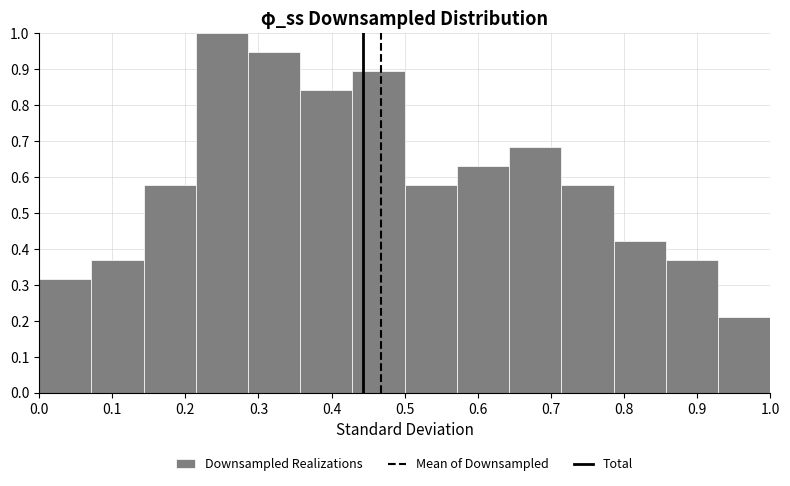

What is the height of the bar covering 0.21 to 0.29 on the x-axis? Neither the bar edges nor the heights are printed on the chart, so give them approximately, as read against the axes.

1.00